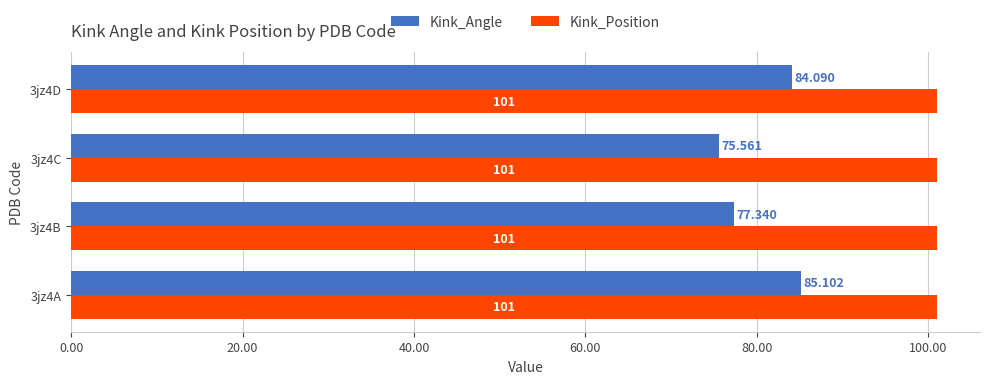

List the series in order of their overall mean, lowest first.

Kink_Angle, Kink_Position